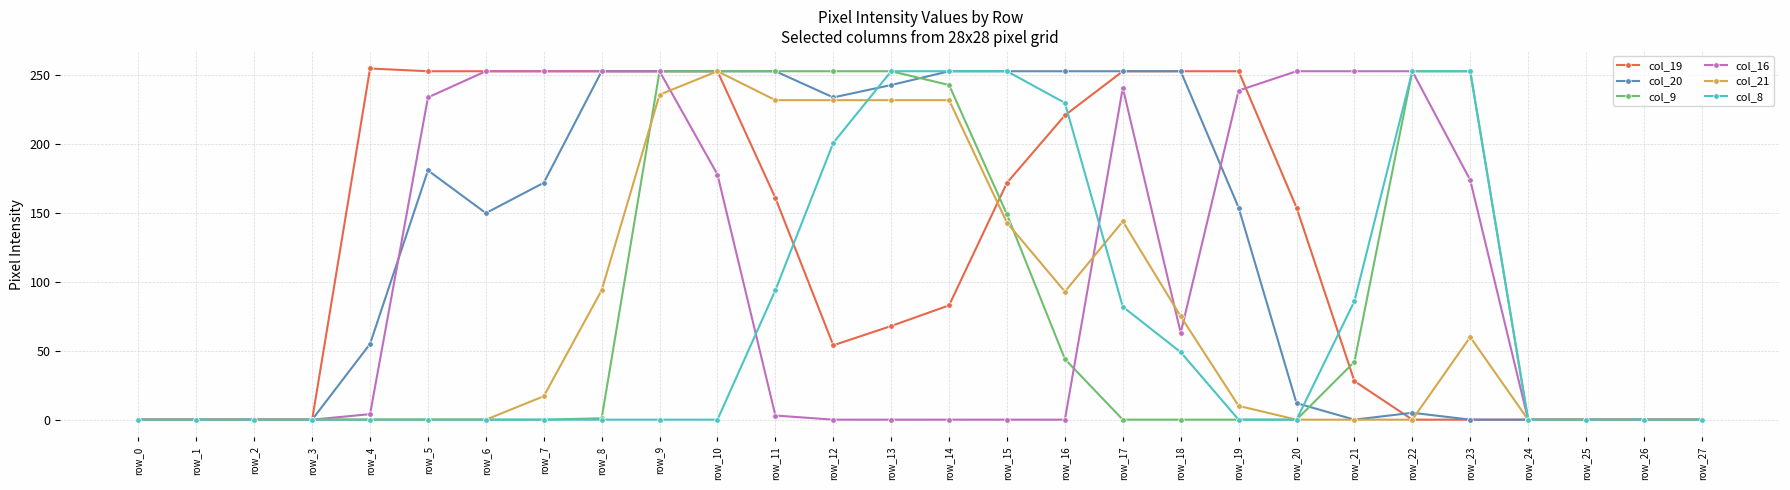

Which series changed the most between row_18 and row_19?

col_16